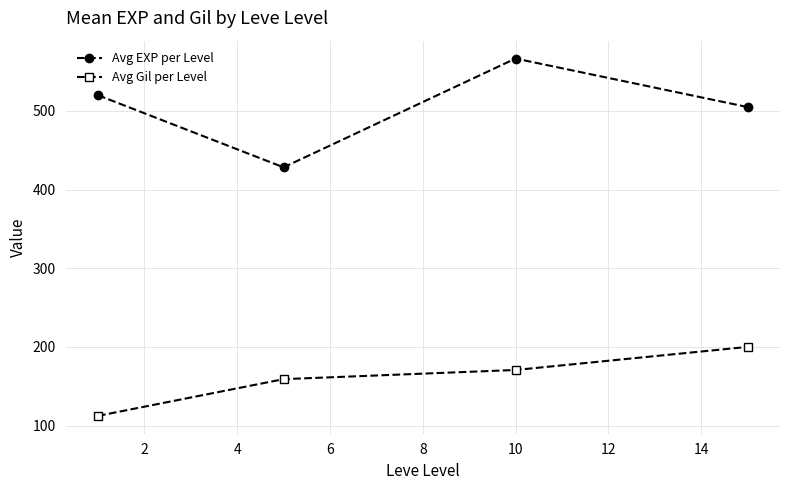

Is this an area chart (filled region under the line)?

No